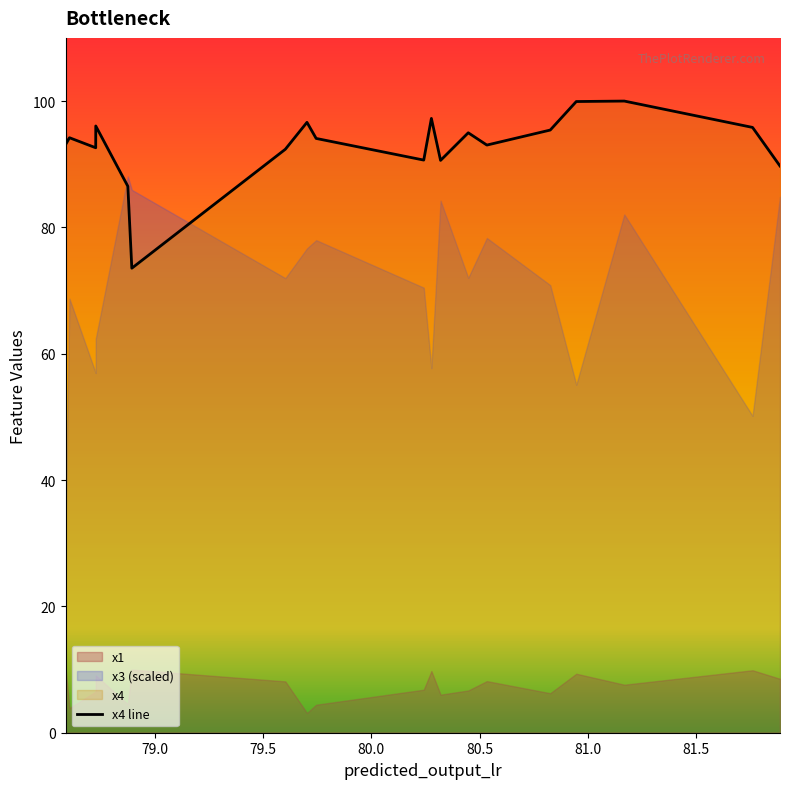

How many values are below 94?

9